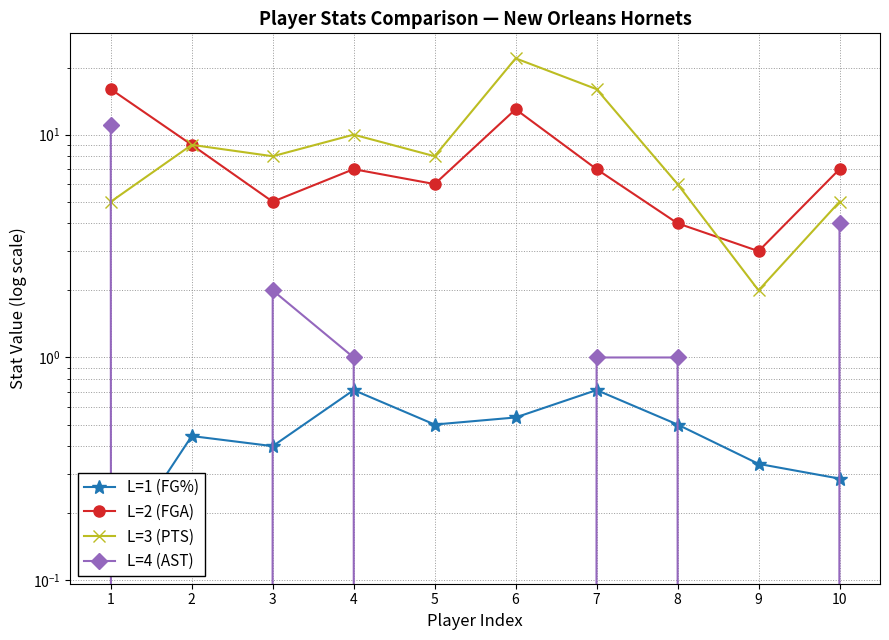

What is the maximum value for L=2 (FGA)?

16.0